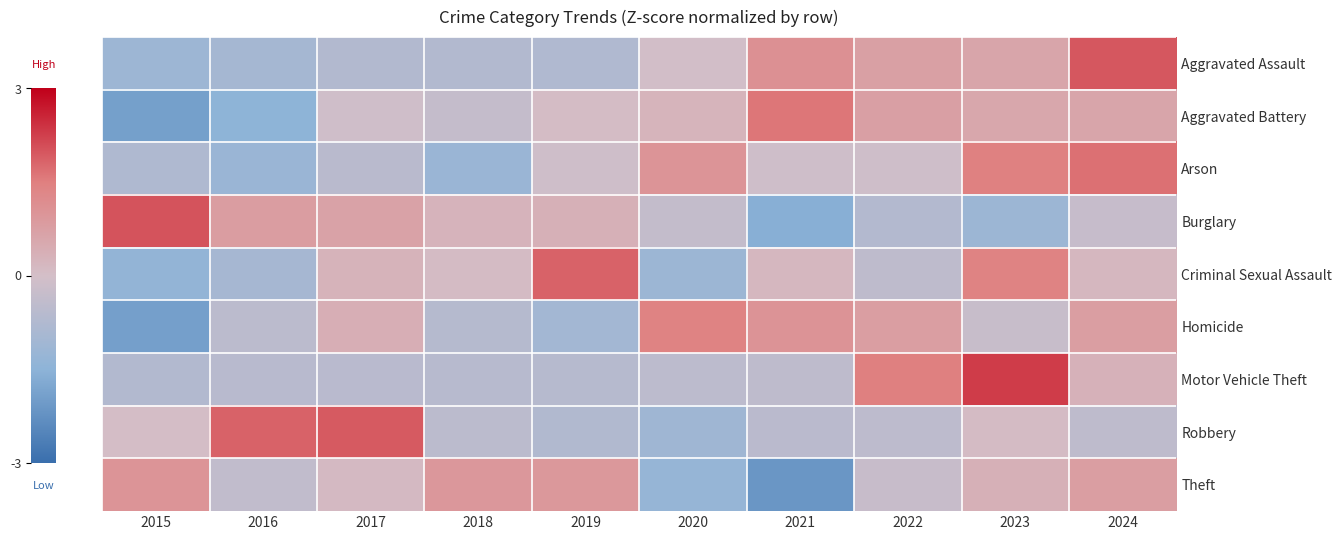

What is the greatest value displayed?

2.3